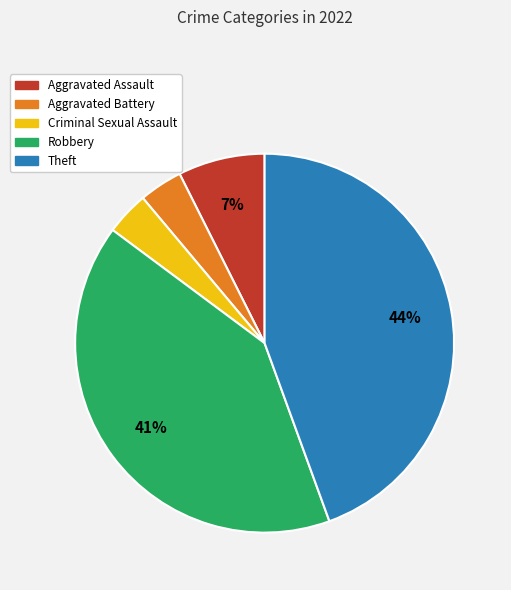

Which has a higher value, Aggravated Assault or Aggravated Battery?

Aggravated Assault